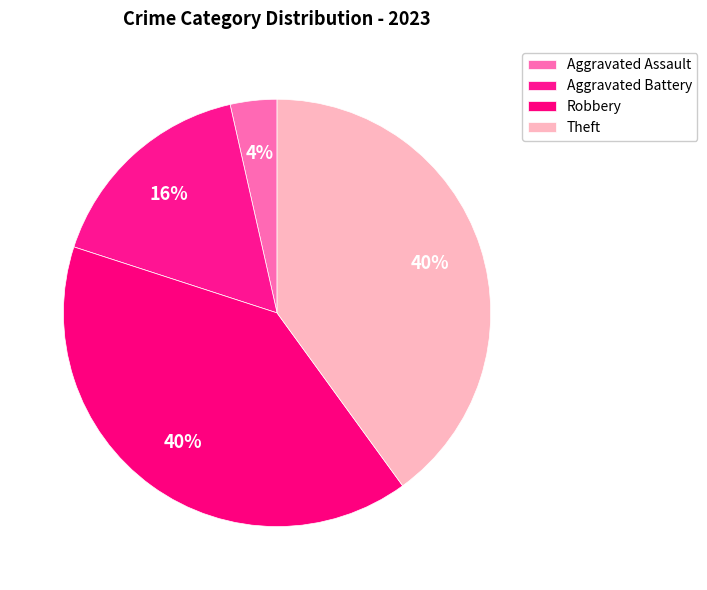

Is it true that Robbery is 11% of the pie?

False